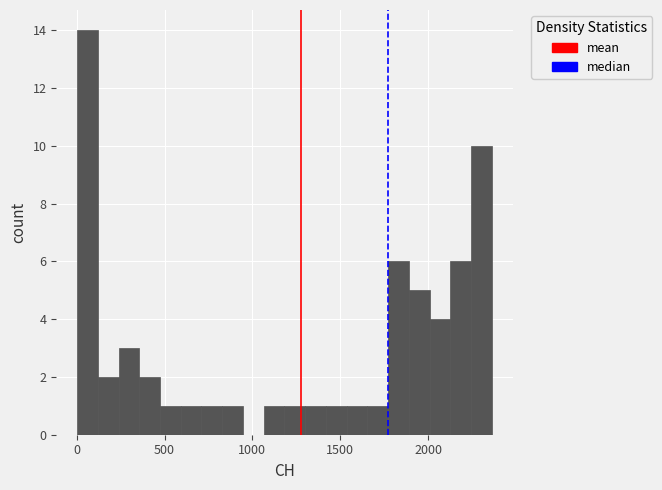

Around what value on the x-axis is the tallest bar? Give the approximate position of its centre, as read against the axis.

50